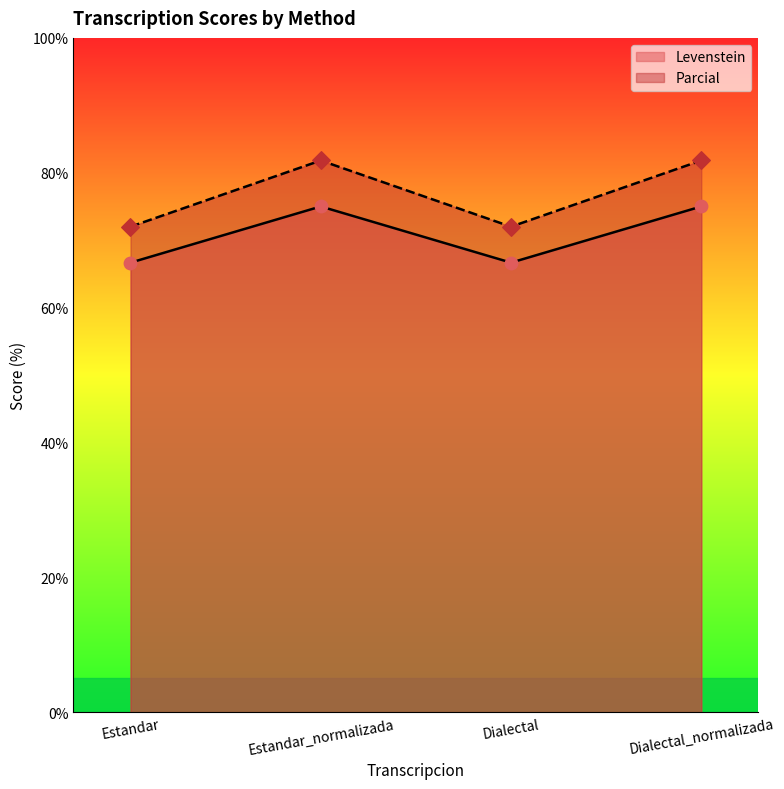

At how many categories does at least one series exceed 67?

4